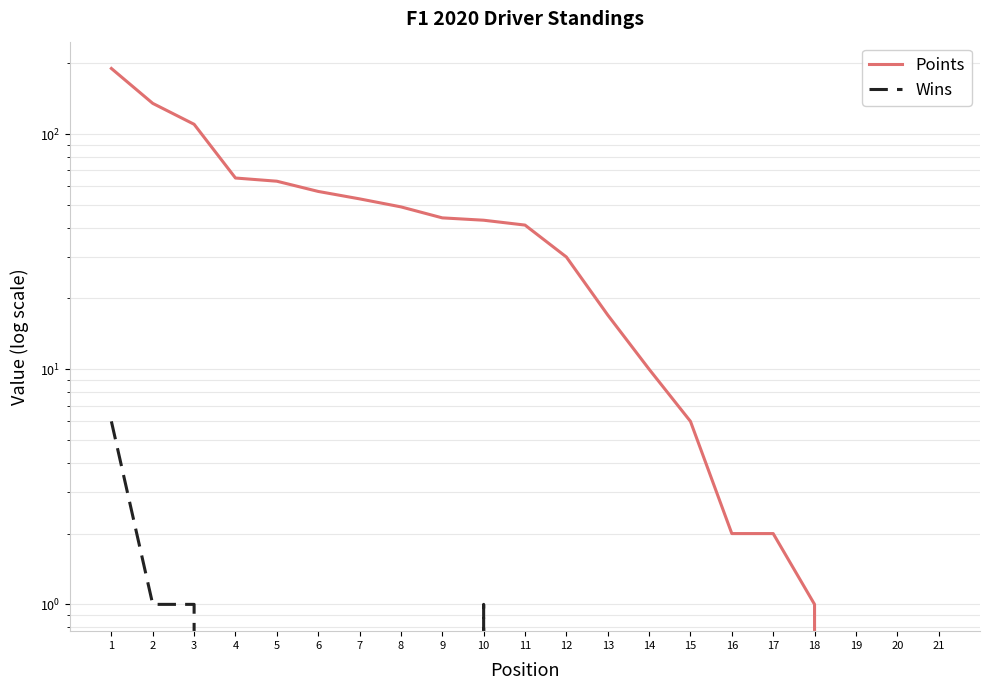

At which category does the chart reach its peak across all series?

1